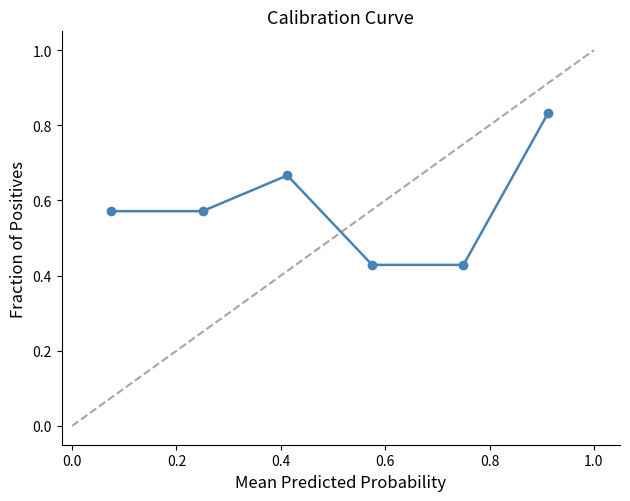

True or false: the data has more than 2 interior local peaks.

False